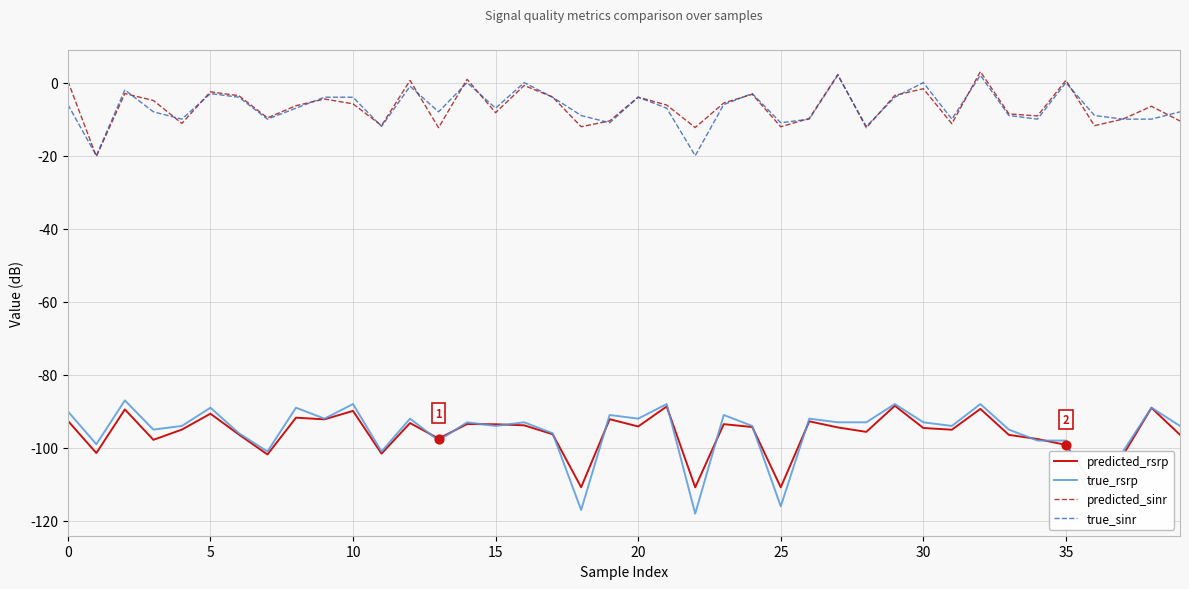

True or false: predicted_rsrp and predicted_sinr cross at least once.

False